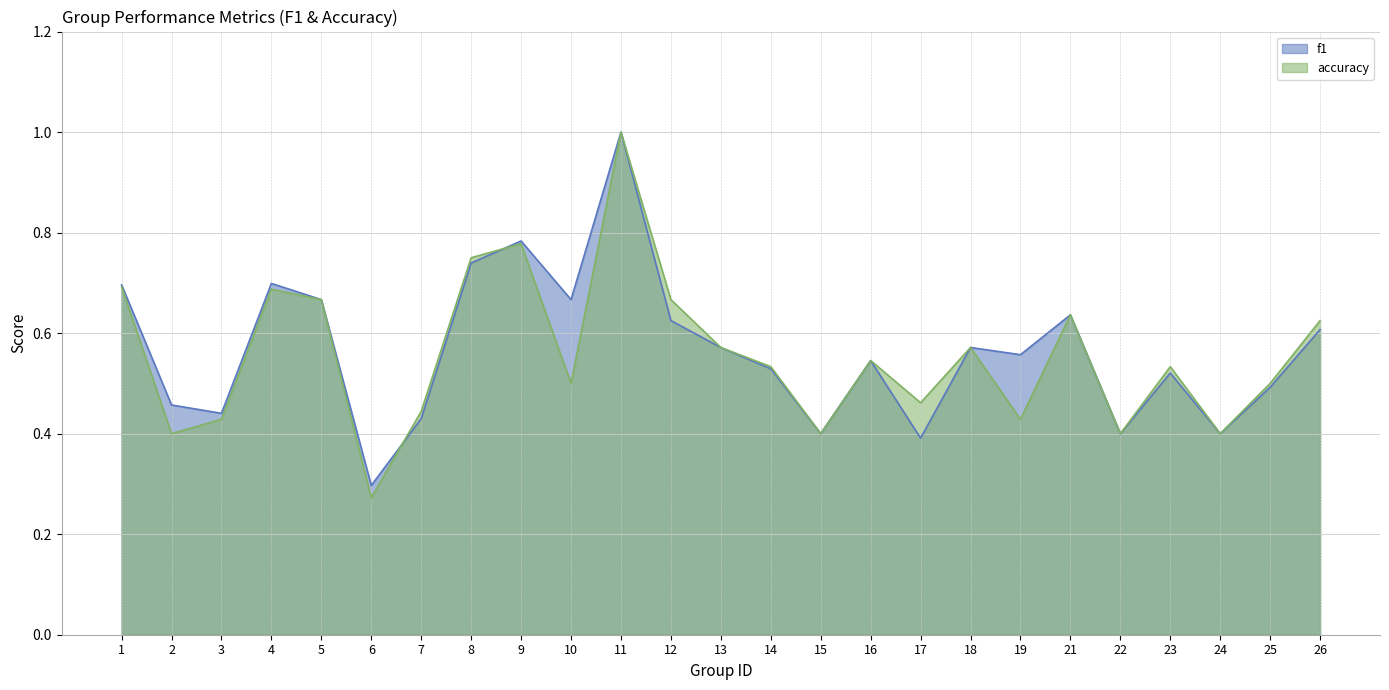

What are all the series names shown in the legend?

f1, accuracy